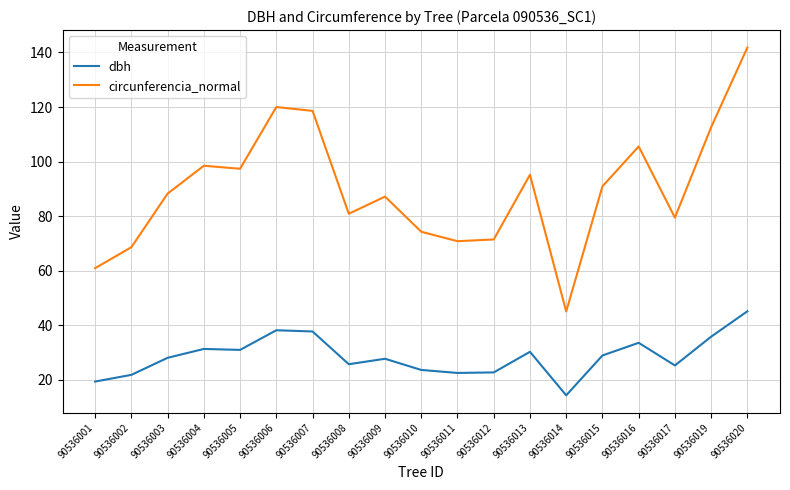

List the series in order of their peak value, highest first.

circunferencia_normal, dbh